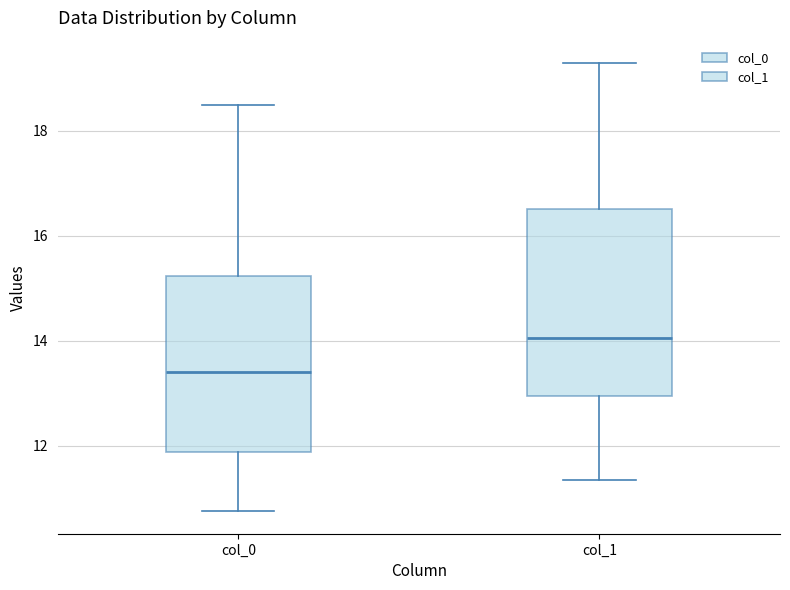

Where is the upper edge of the box for col_0 on the y-axis? The values are not printed on the chart, so give them approximately, as read against the axis.

15.2